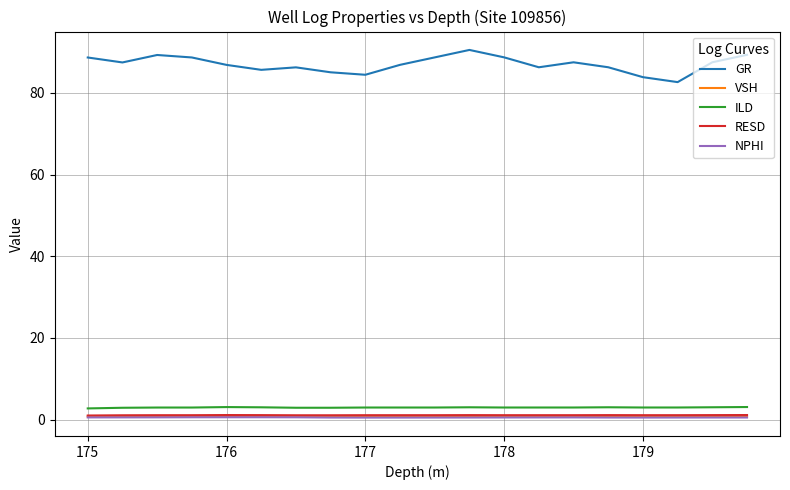

What is the minimum value for ILD?

2.7